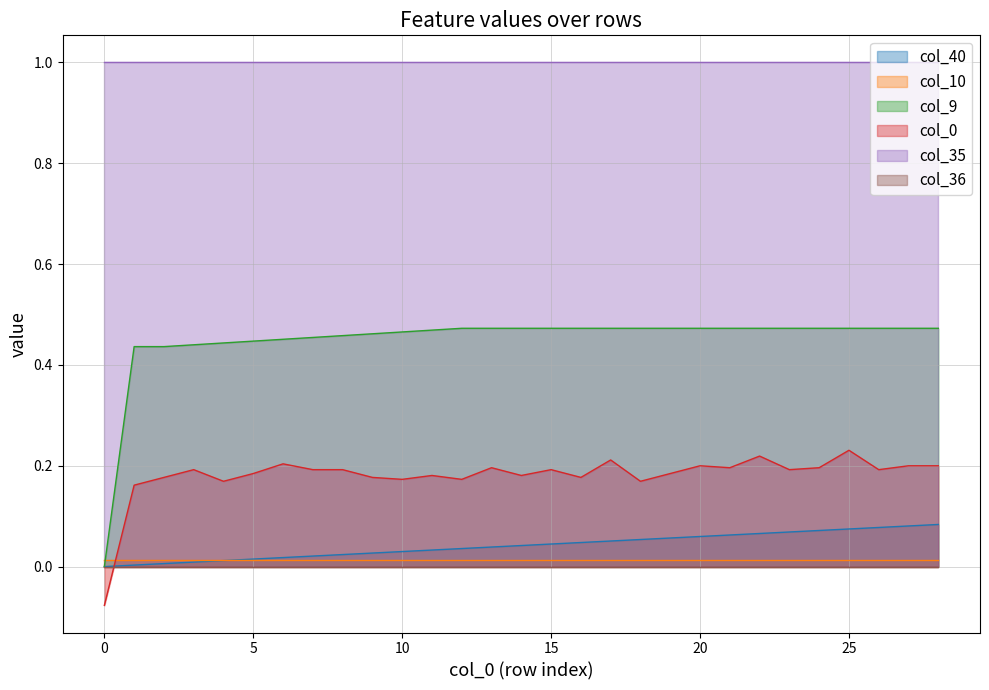

True or false: col_40 and col_0 intersect in this chart.

True